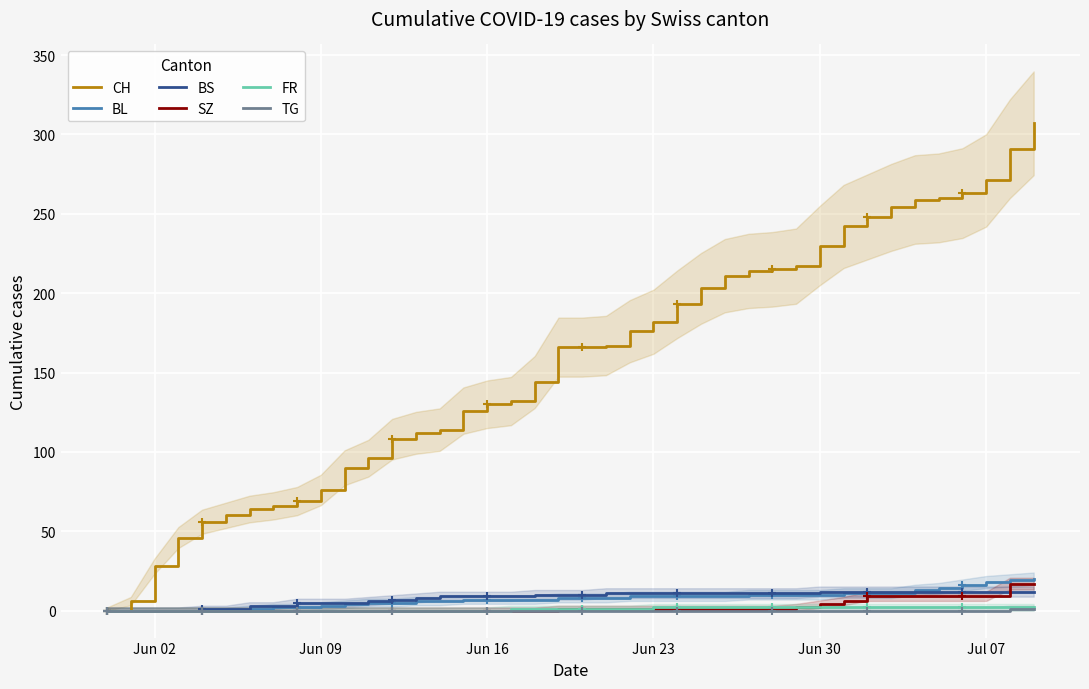

What is the average value of the BS series?

8